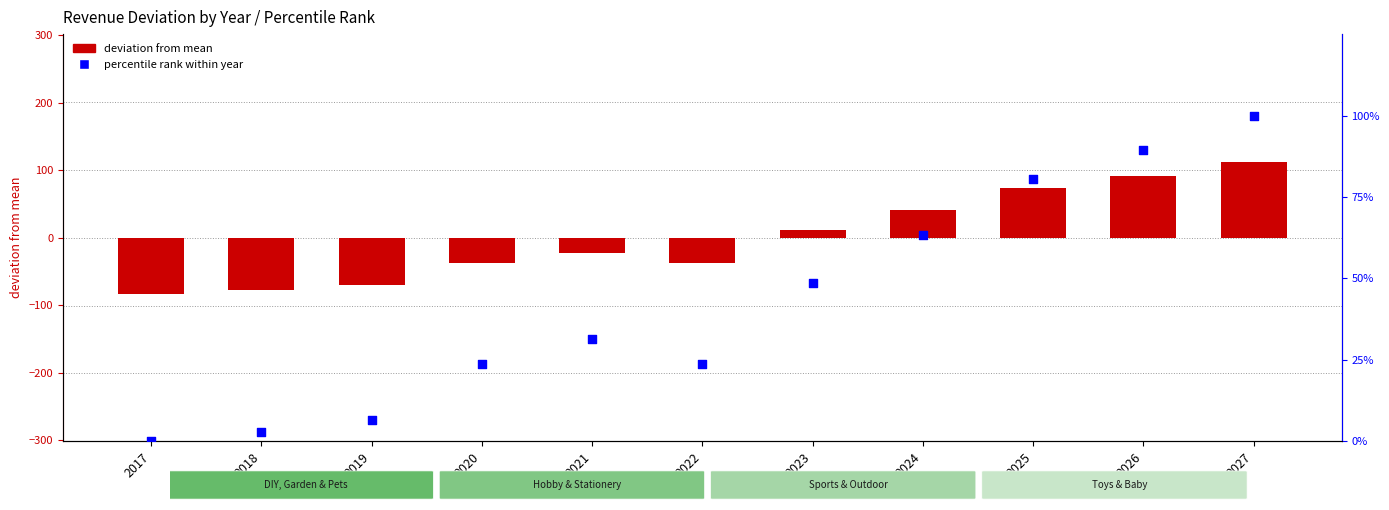

What are all the series names shown in the legend?

deviation from mean, percentile rank